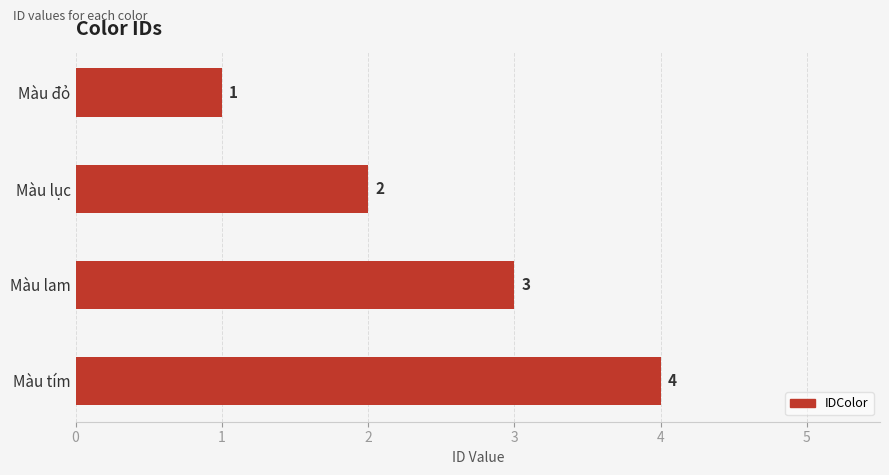

Is it true that the value at Màu đỏ is 1?

True